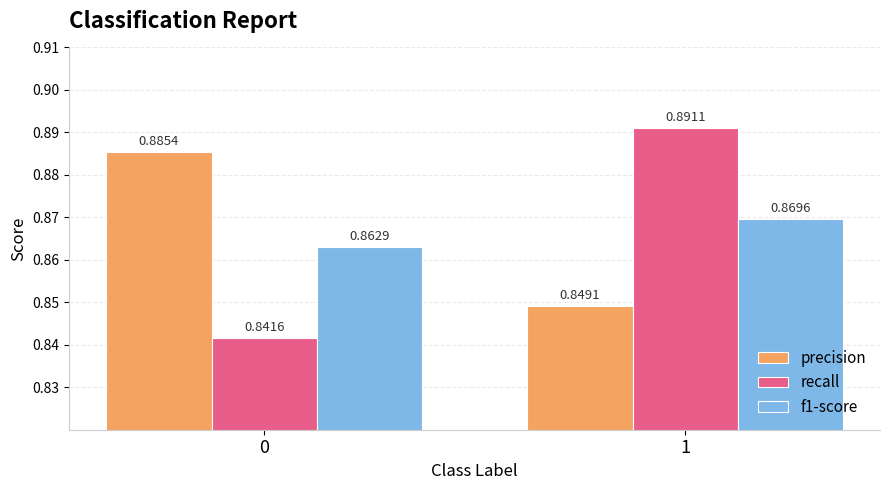

What is the sum of the f1-score values at 0 and 1?

1.7